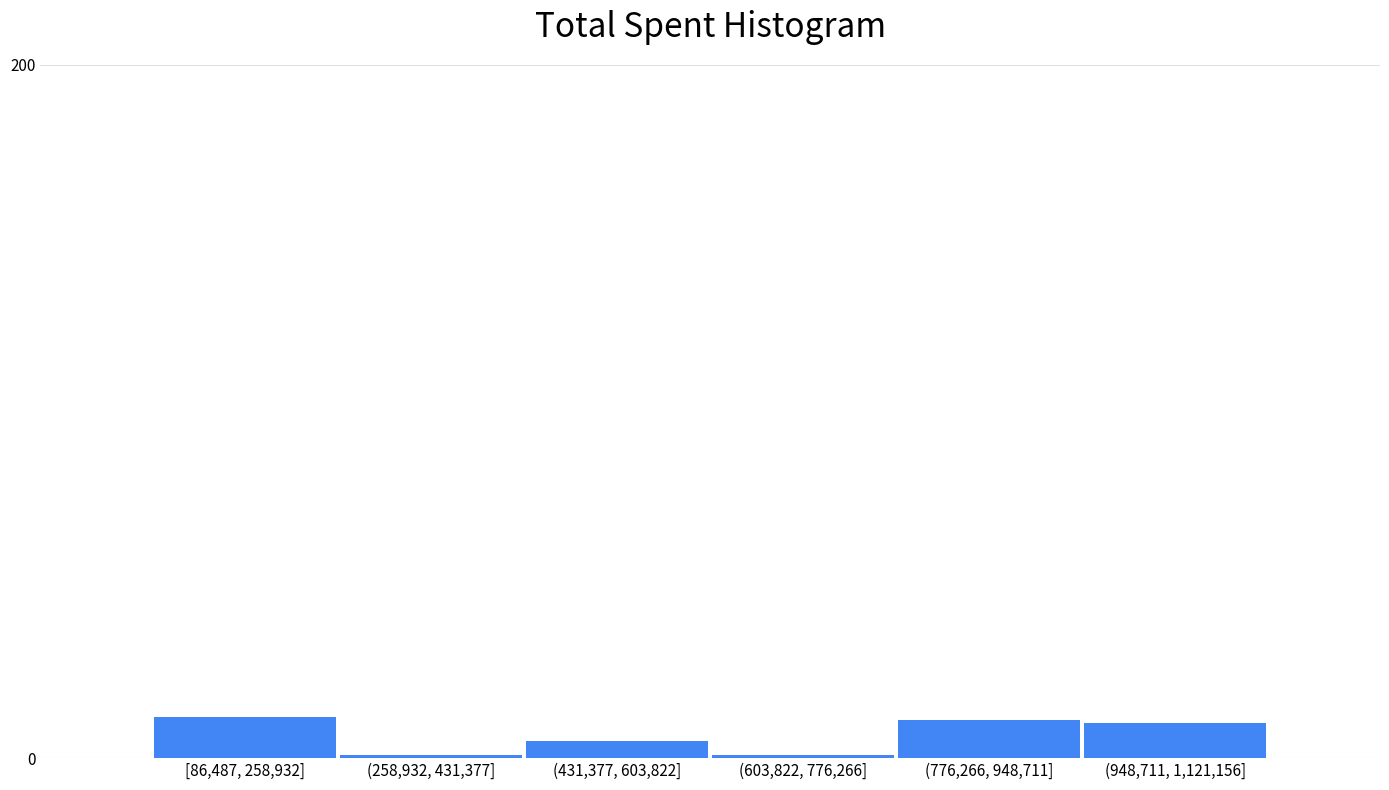

Reading left to right, transcribe all the data shown in this chart.

12	1	5	1	11	10